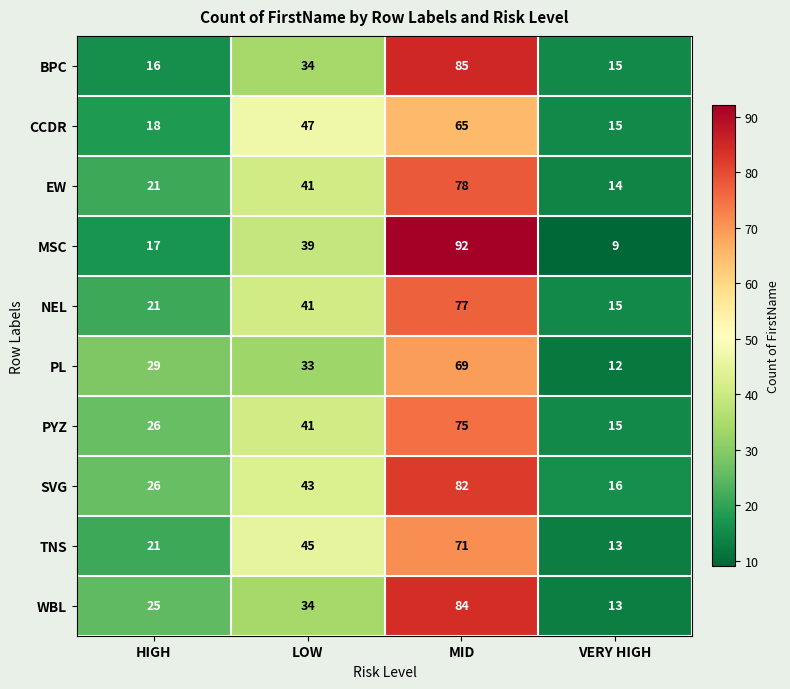

Which series has the largest range (max minus min)?

MSC